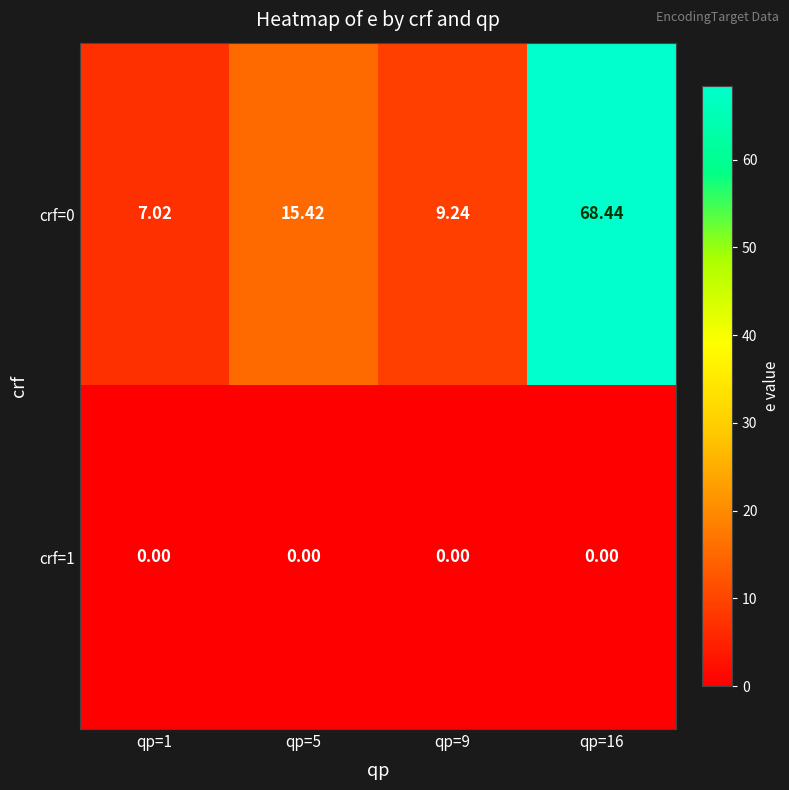

At how many categories does at least one series exceed 45?

1